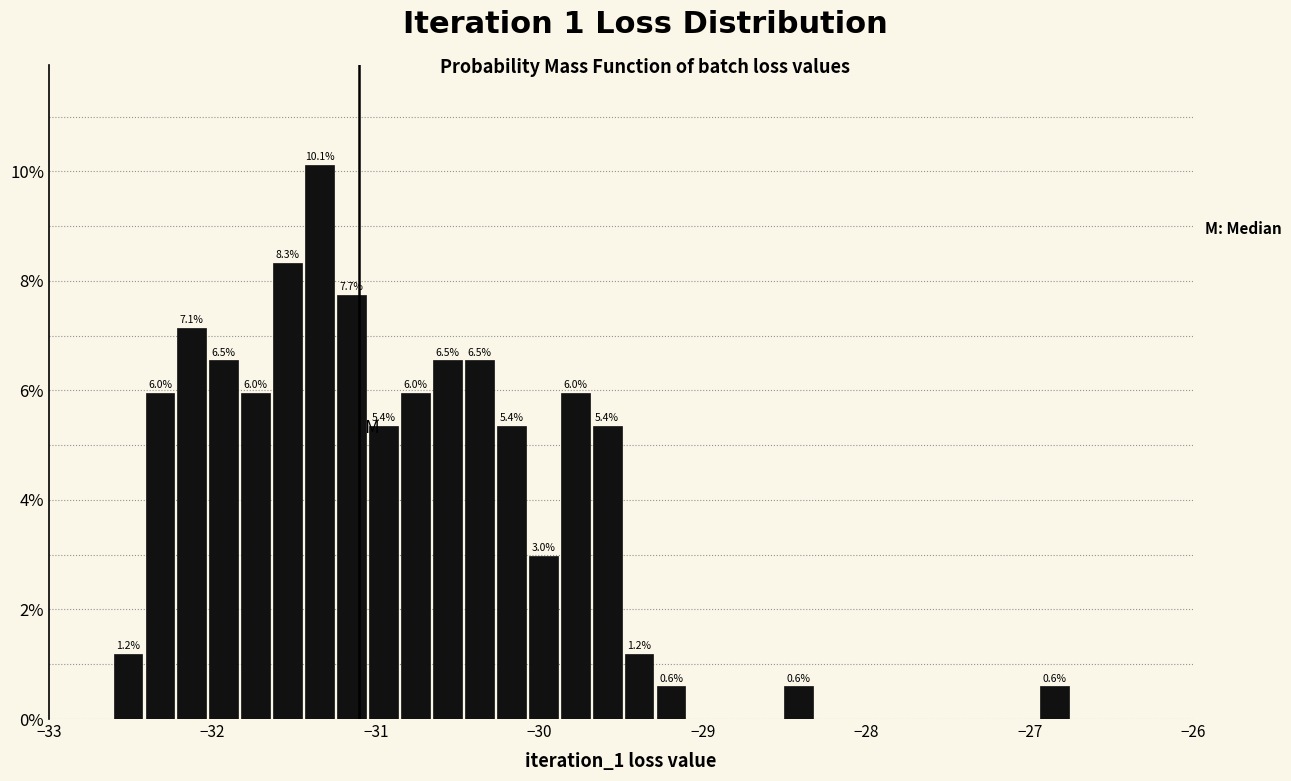

Around what value on the x-axis is the tallest bar? Give the approximate position of its centre, as read against the axis.

-31.3